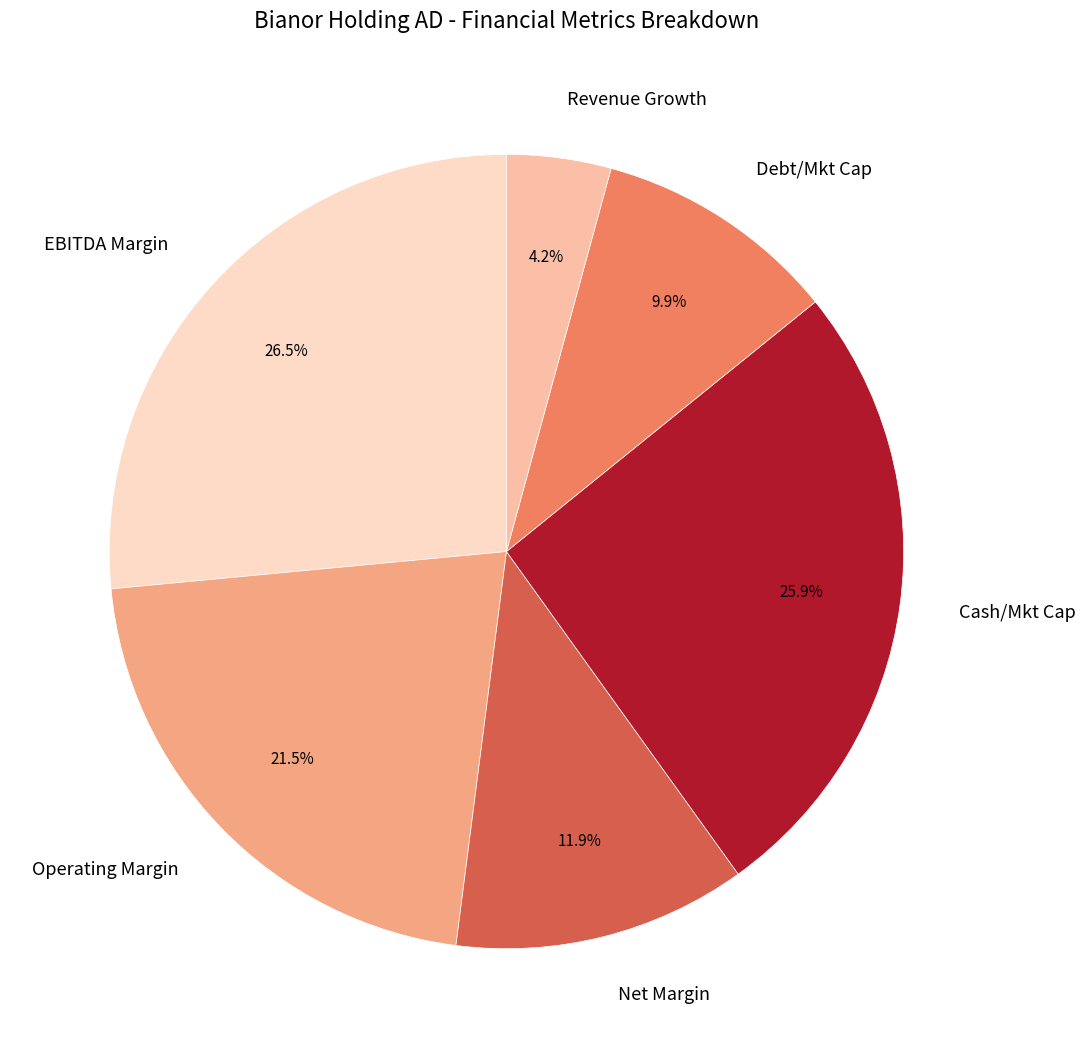

Rank the categories by value from lowest to highest.

Revenue Growth, Debt/Mkt Cap, Net Margin, Operating Margin, Cash/Mkt Cap, EBITDA Margin